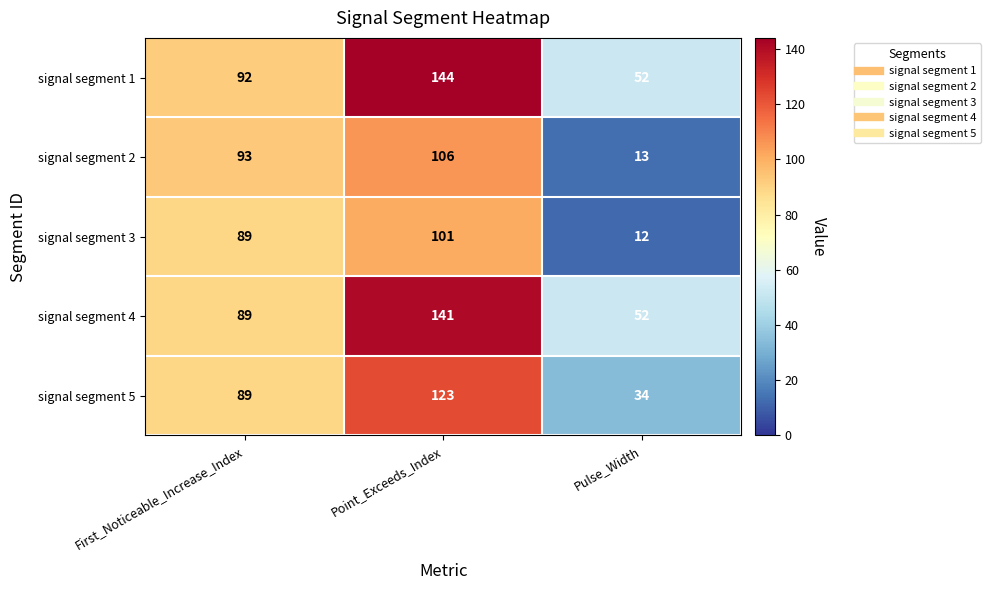

What value does the signal segment 4 series have at Point_Exceeds_Index?

141